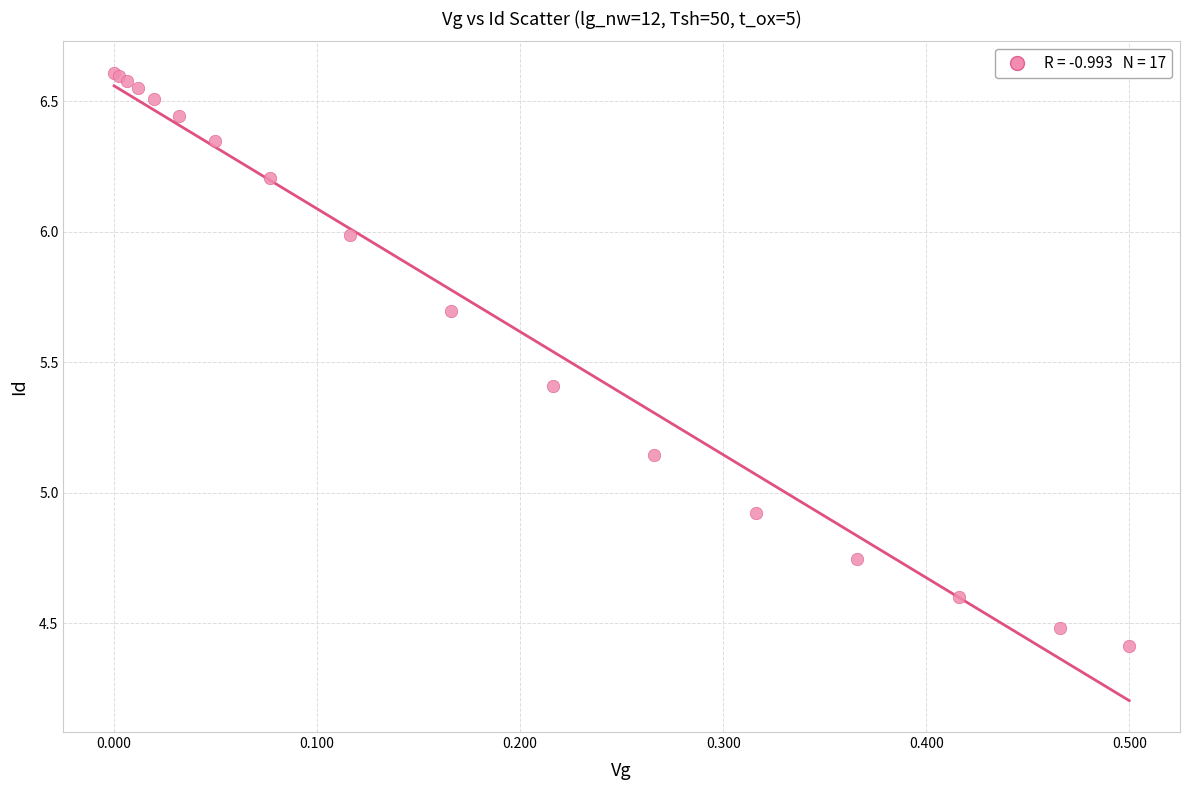

What Y value in the scatter plot is closest to 5?

4.9